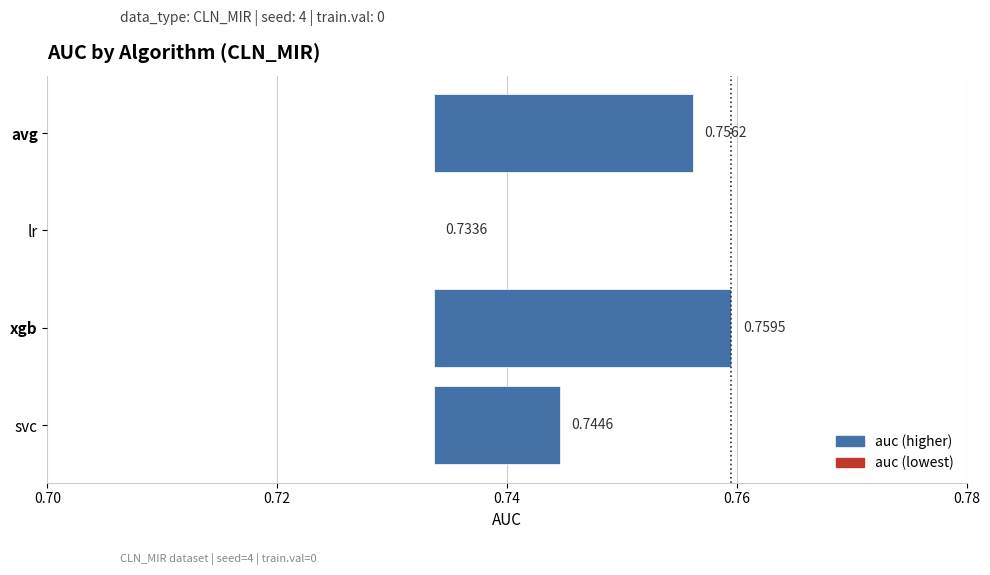

The value at xgb is 0.0. True or false?

False